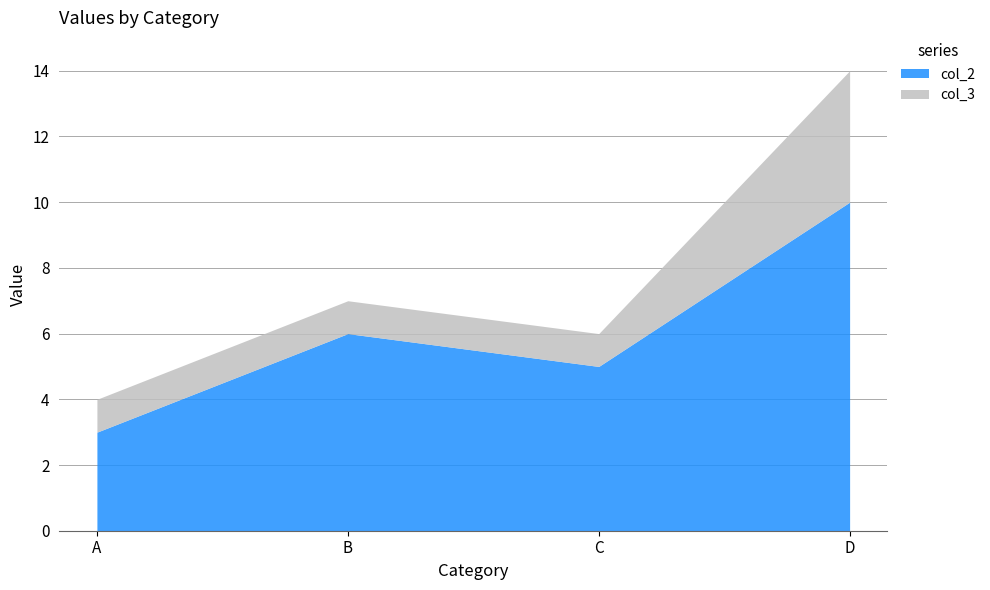

What is the approximate value of col_3 at B?

1